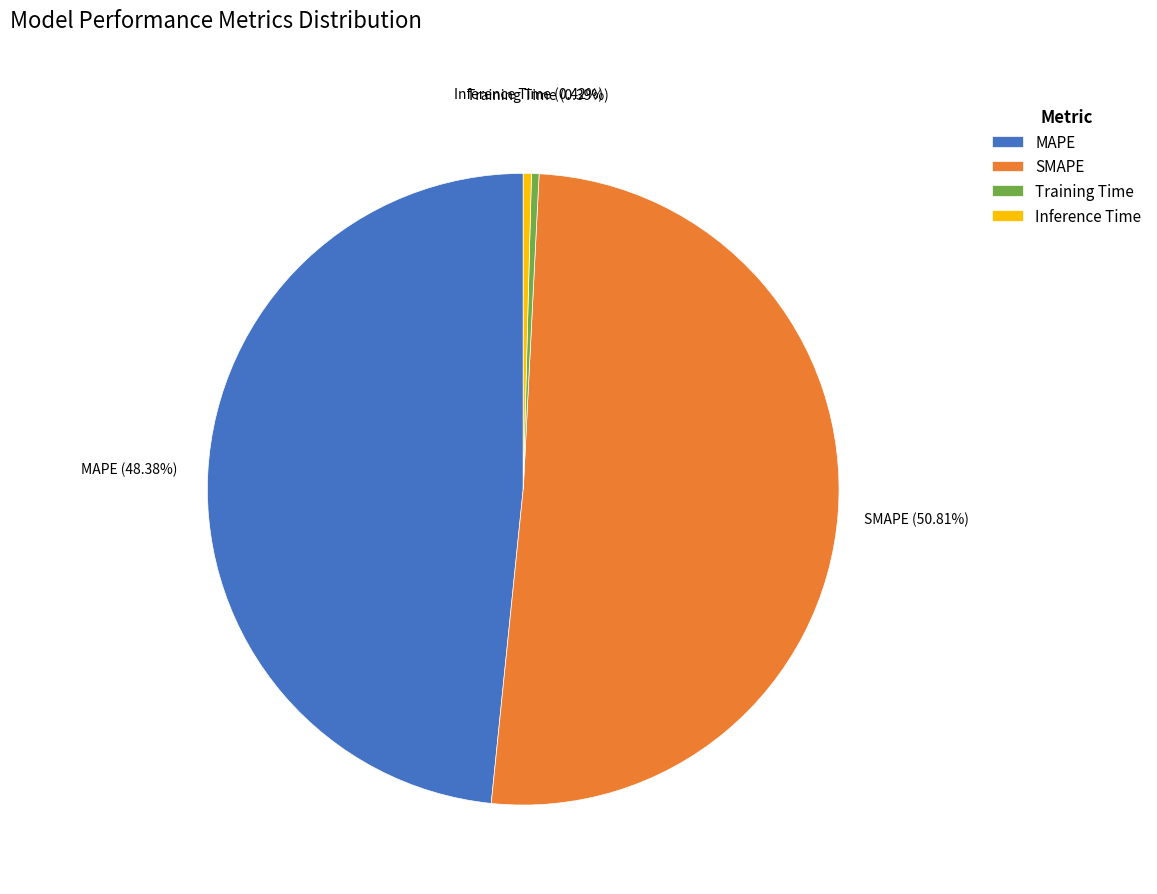

To the nearest percent, what is the combined percentage of Training Time and Inference Time?

1%